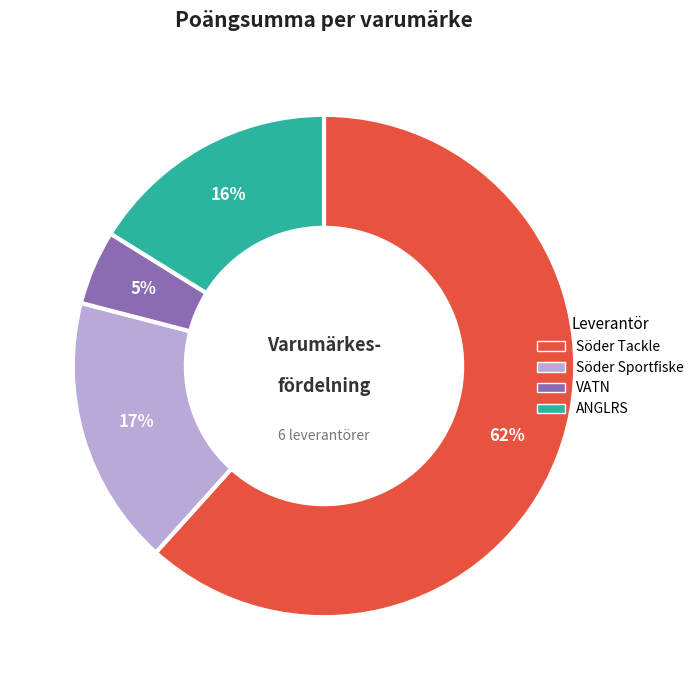

Does any single category account for the majority?

Yes